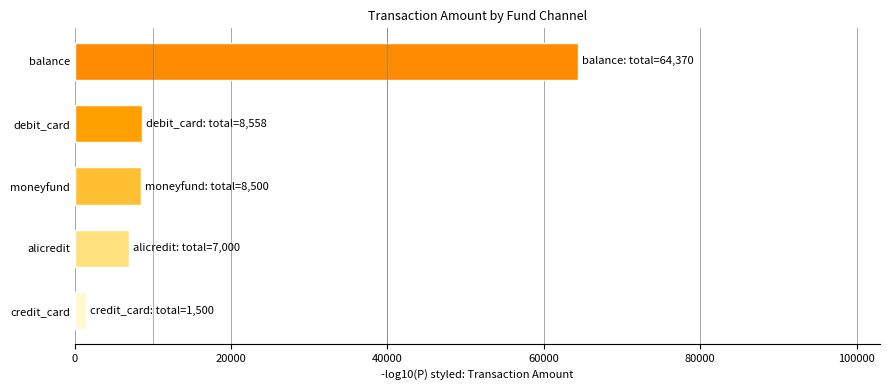

Which category has the lowest value across all series?

credit_card